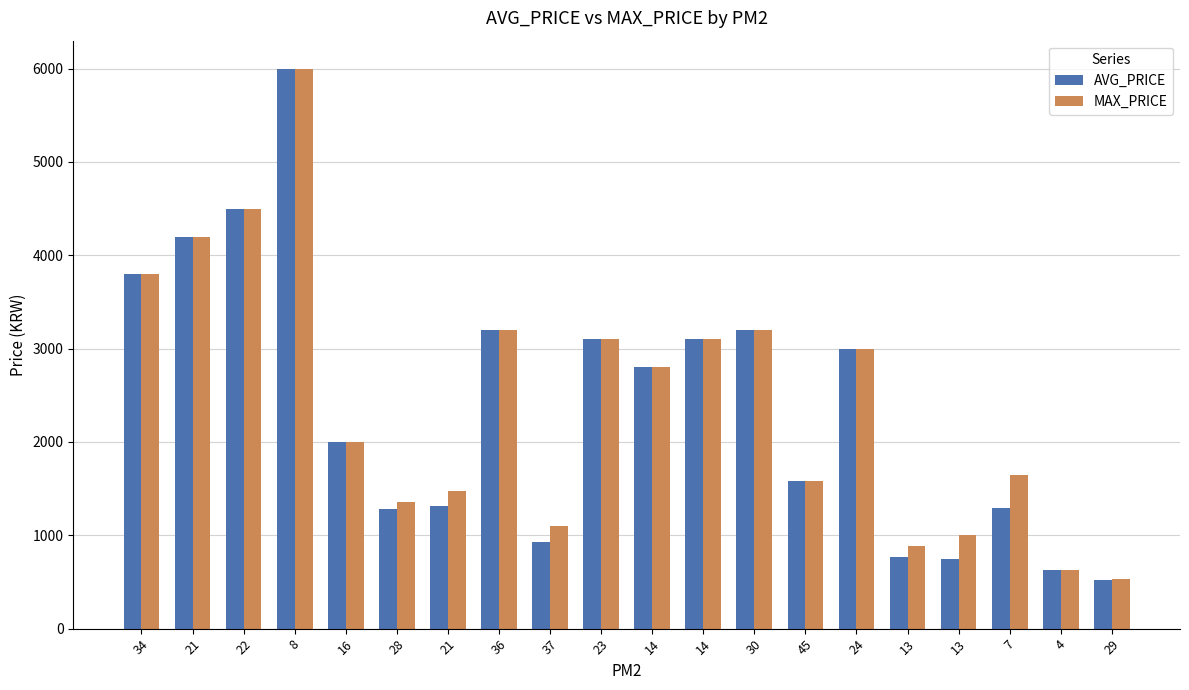

What is the minimum value shown in the chart?

517